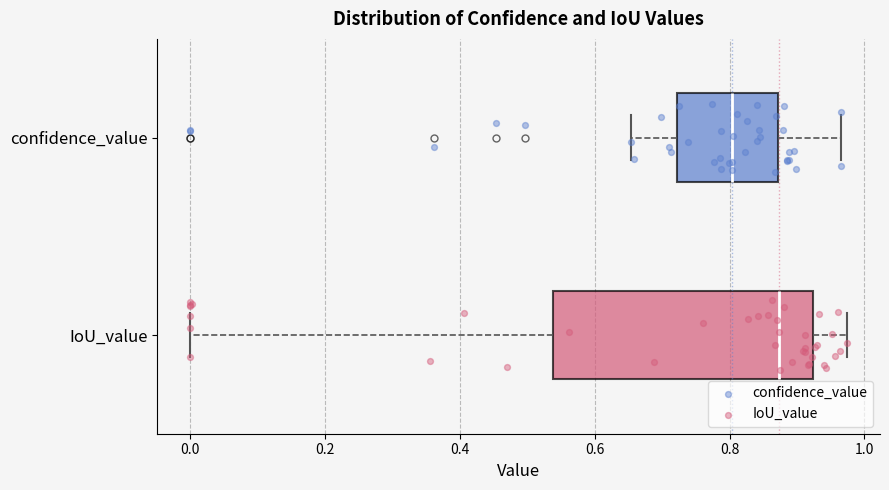

Which box's median line is the furthest to the right?

IoU_value